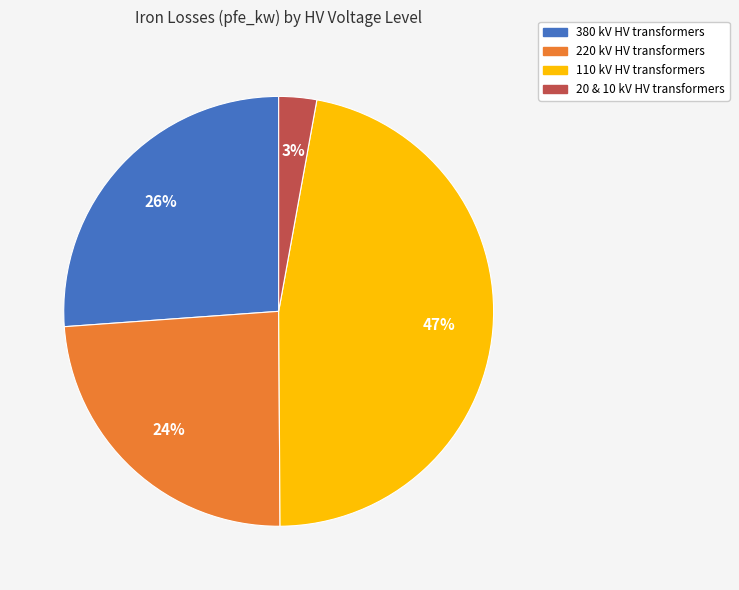

Does any single category account for the majority?

No